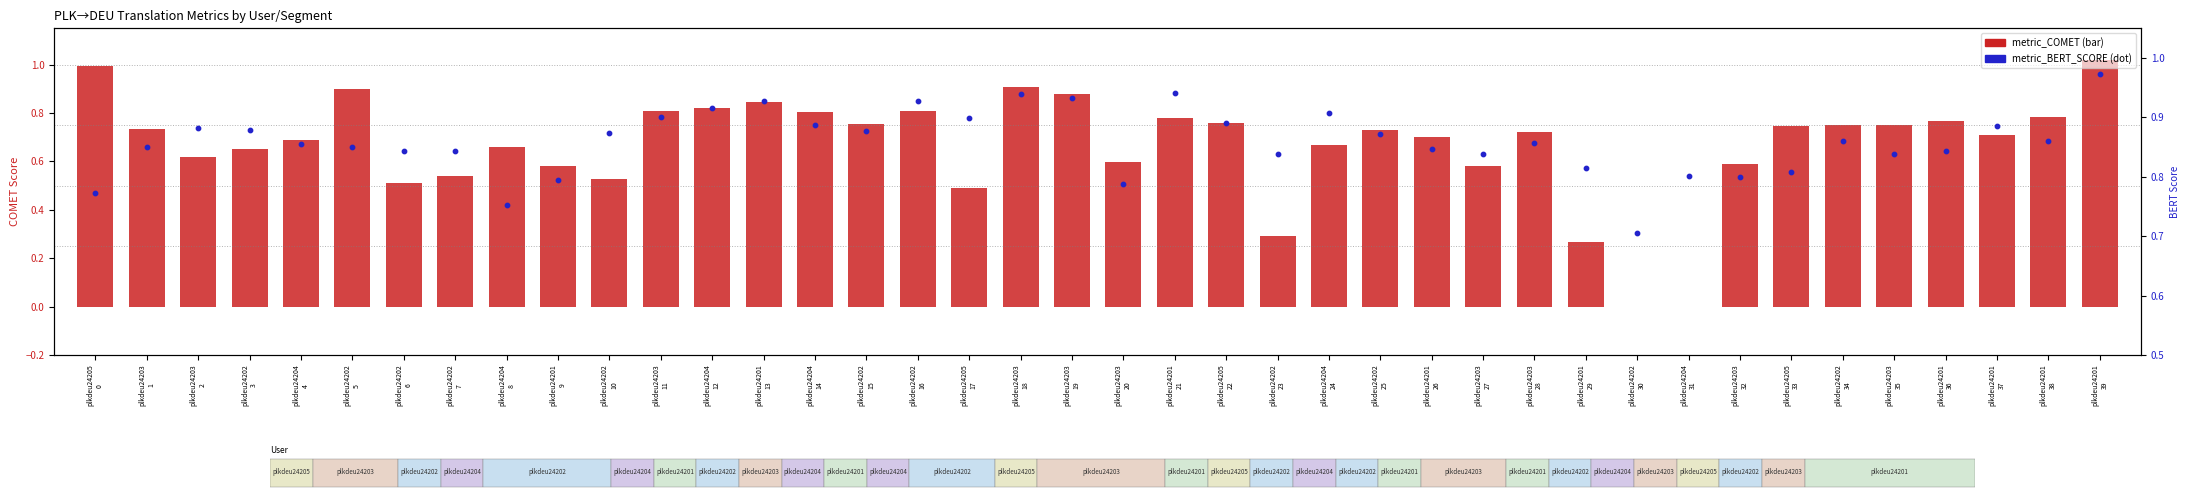

At which category is the sum across all series the highest?

plkdeu24201
39